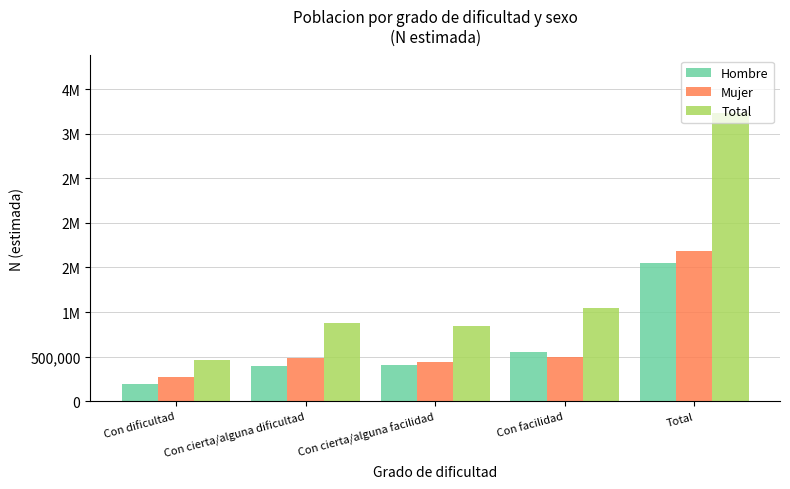

Rank the series by their maximum value, from lowest to highest.

Hombre, Mujer, Total